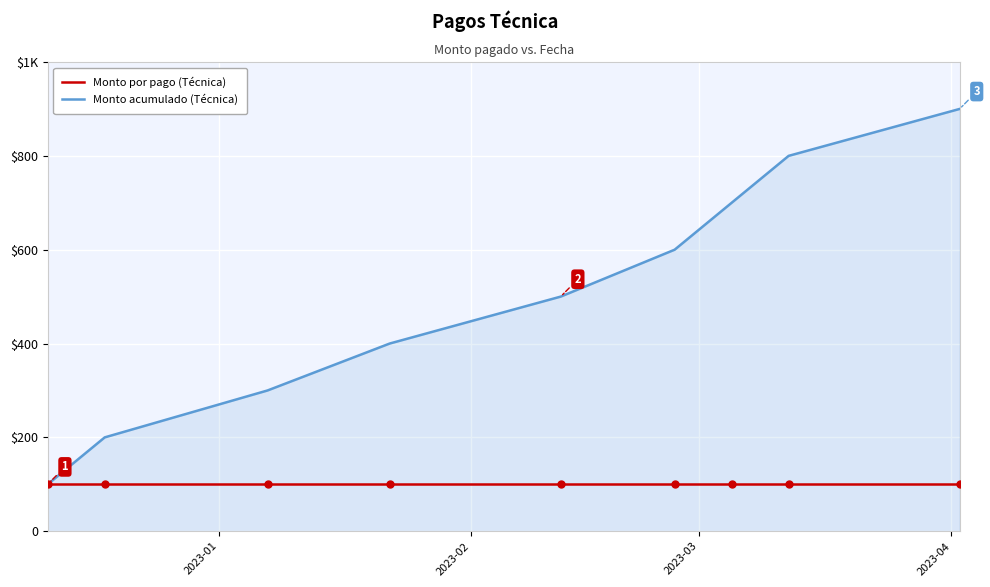

What is the highest value of the Monto por pago (Técnica) series?

100